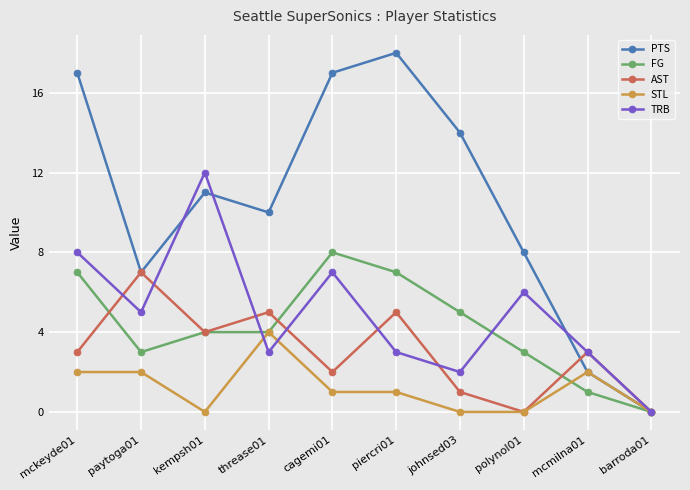

What is the total value across all series at kempsh01?

31